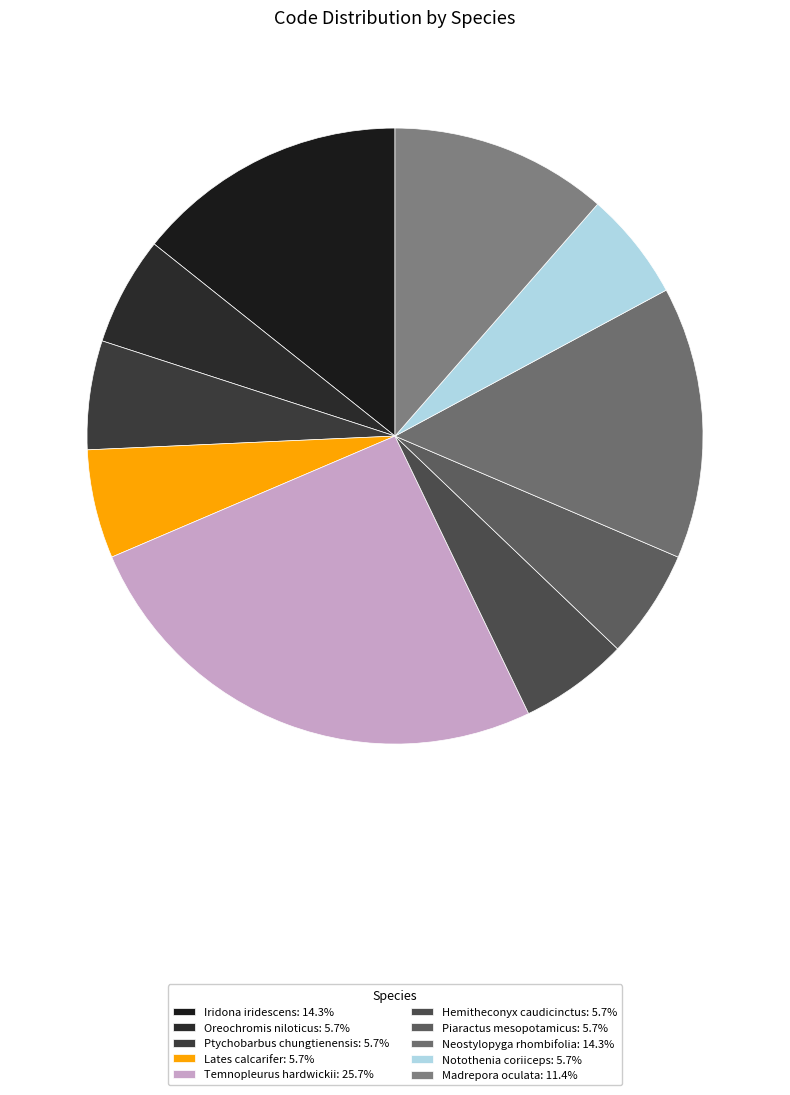

Is Ptychobarbus chungtienensis the majority of the pie?

No